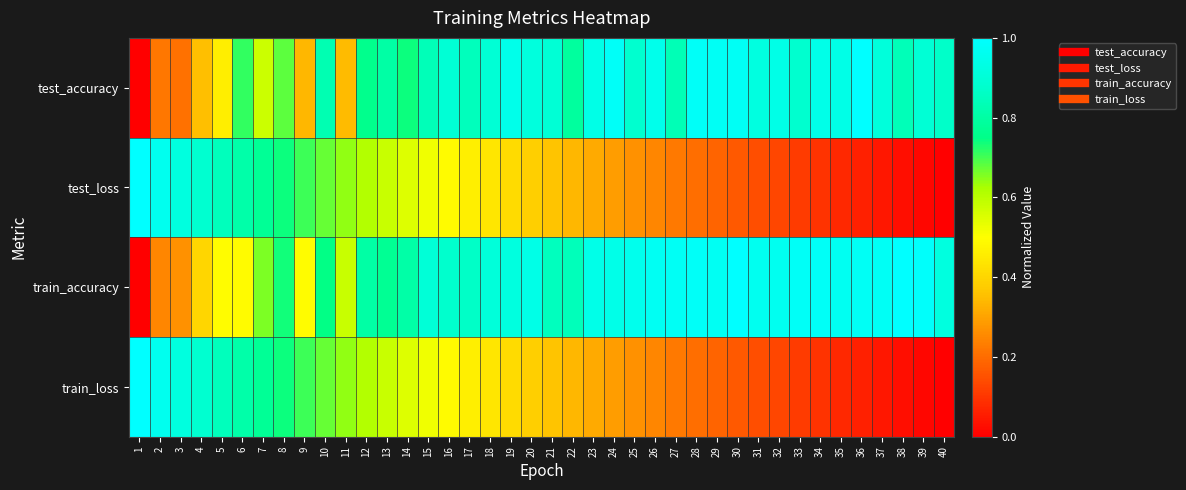

What is the total value across all series at 3?

2.3